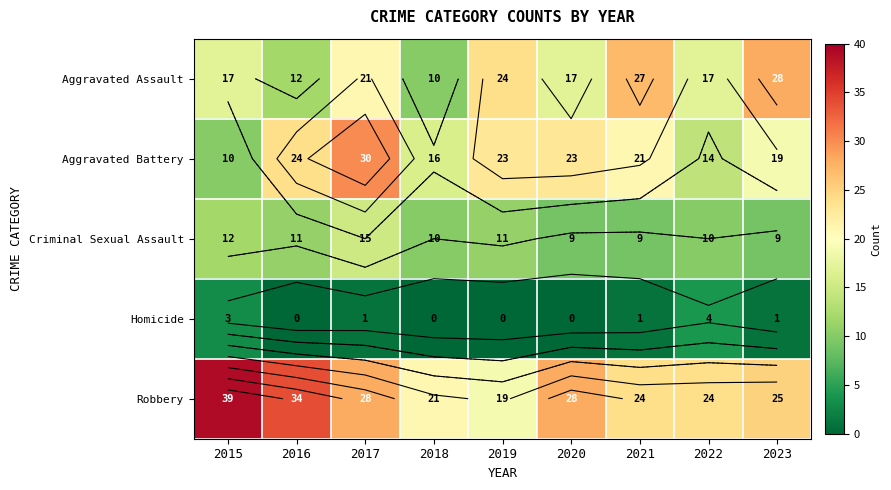

Is the value of Aggravated Assault at 2021 greater than the value of Homicide at 2016?

Yes